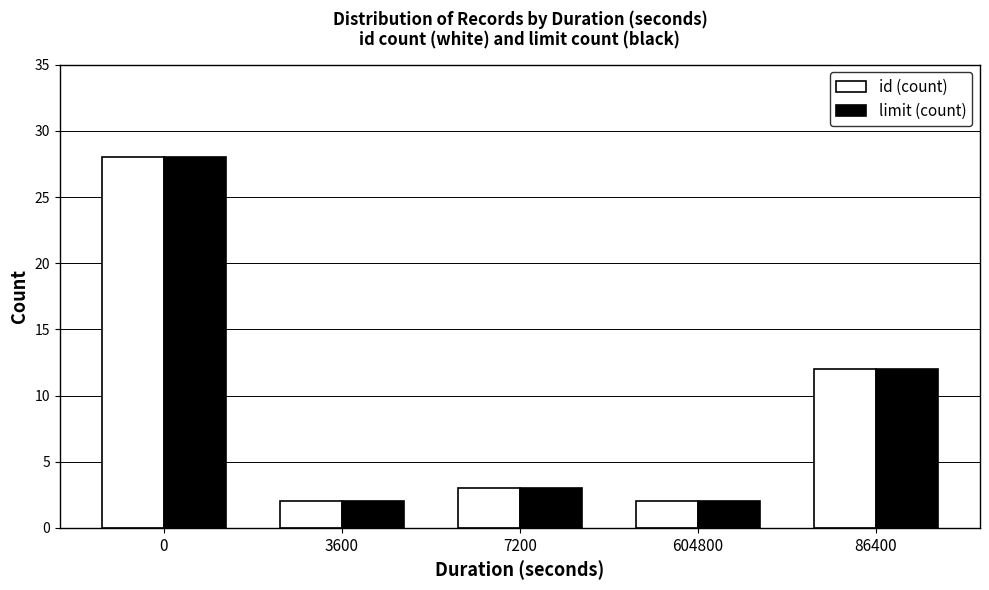

Does the chart contain any negative values?

No